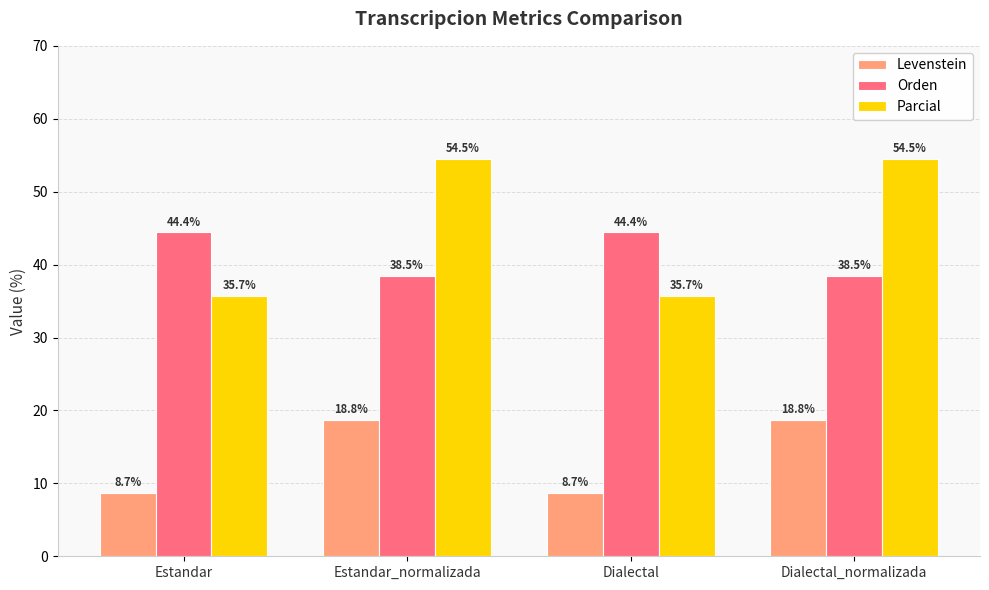

What is the value of the Levenstein bar at the 4th from the left?

18.8